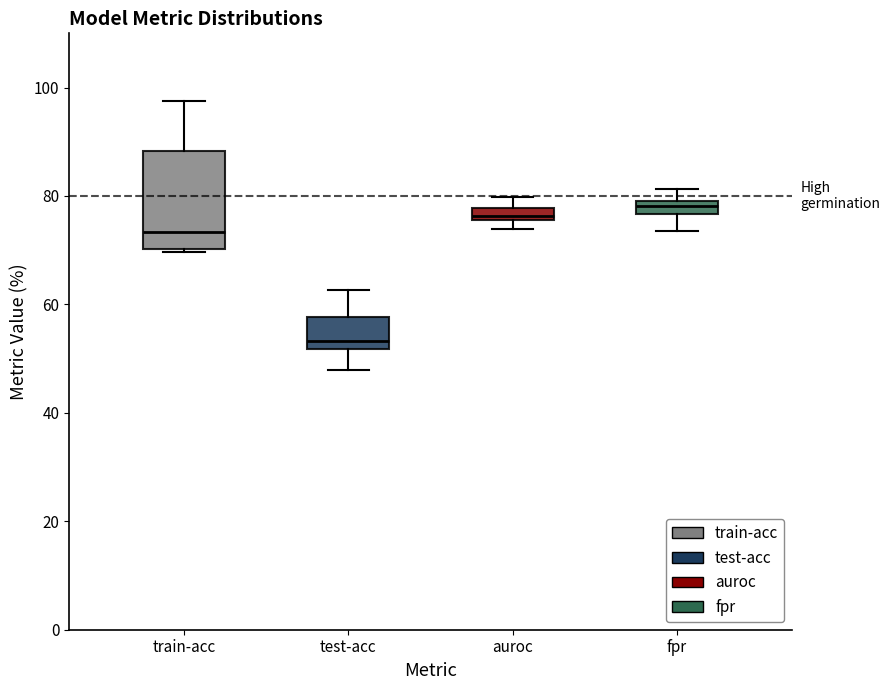

Which box has the lowest median line?

test-acc